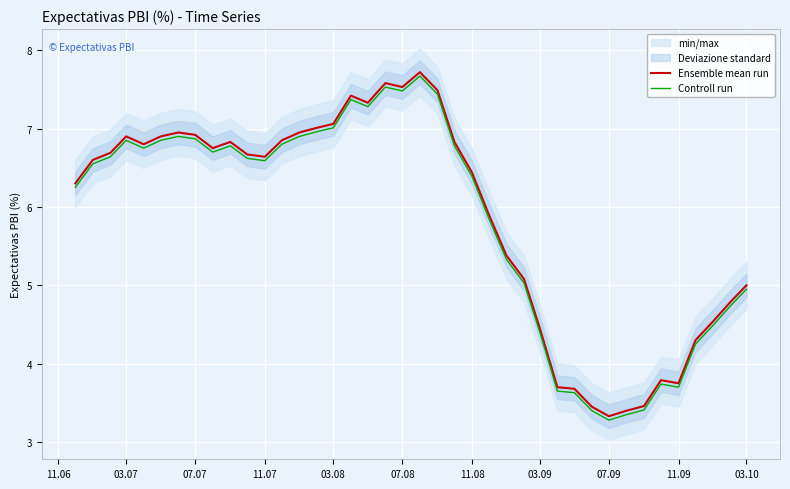

What is the approximate value of Controll run at 11.08?

6.4